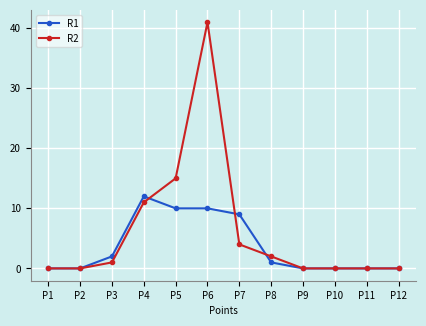

Is the value of R2 at P7 greater than the value of R1 at P2?

Yes